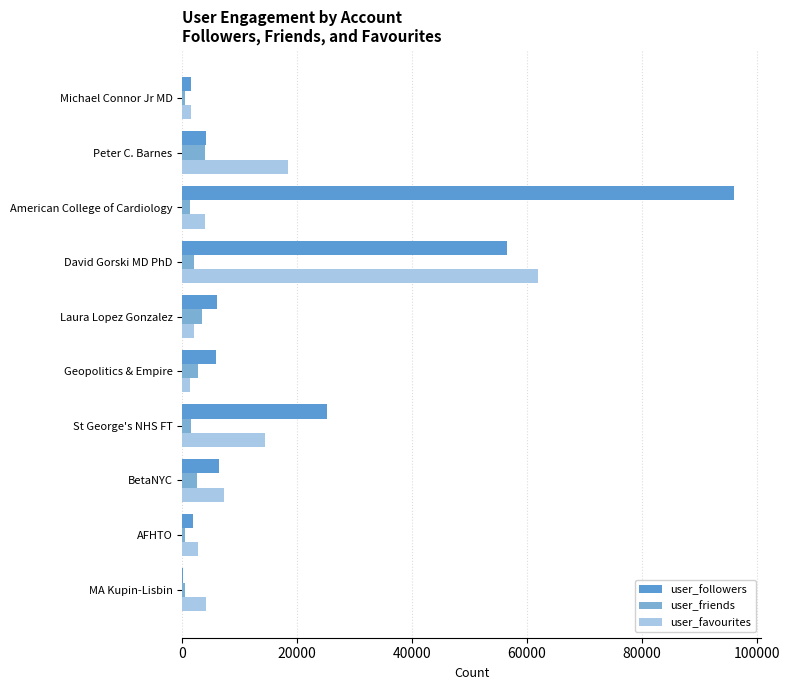

At which label is user_favourites closest to 31682?

Peter C. Barnes